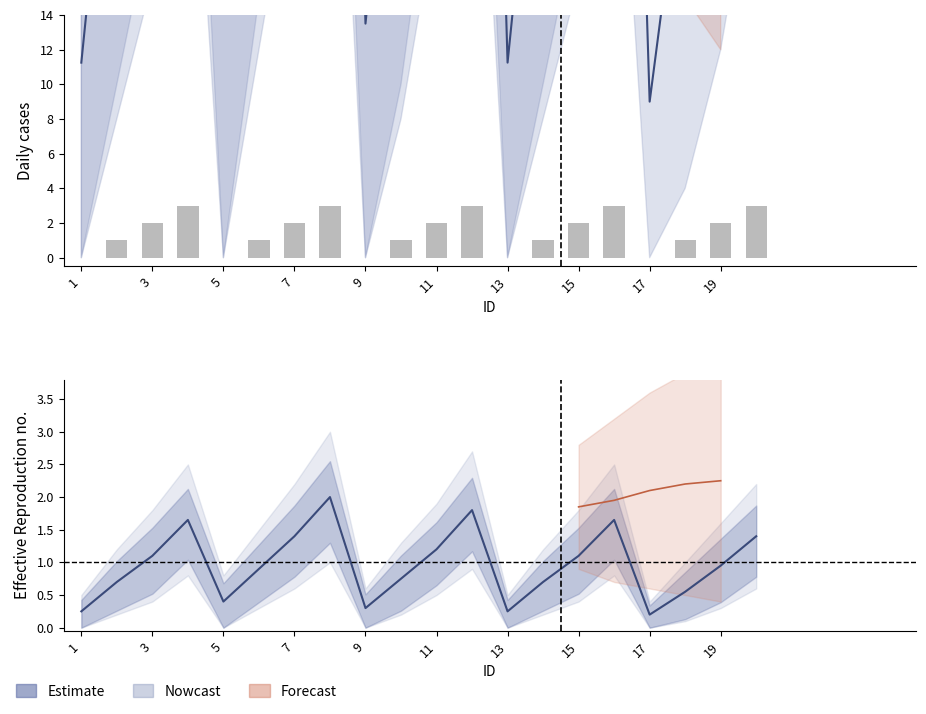

Which series has the widest spread of values?

Estimate (mid)